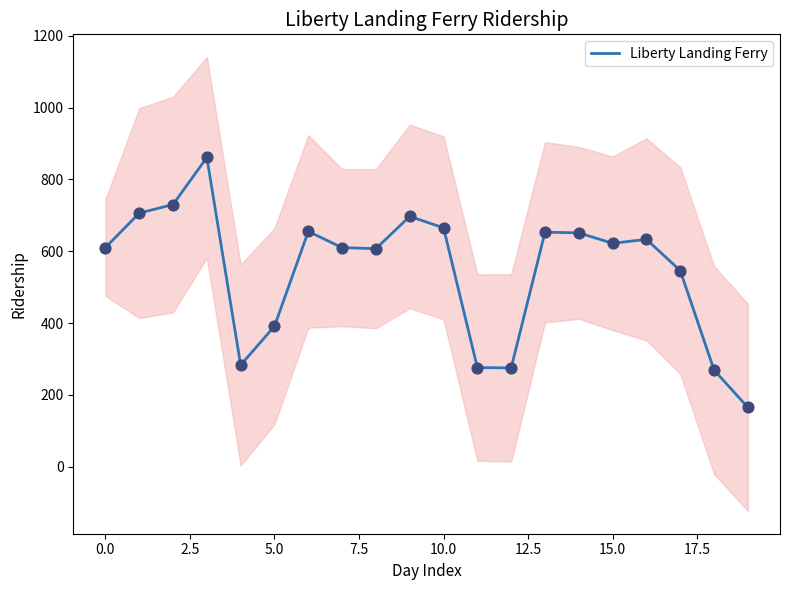

What is the minimum value for Liberty Landing Ferry?

165